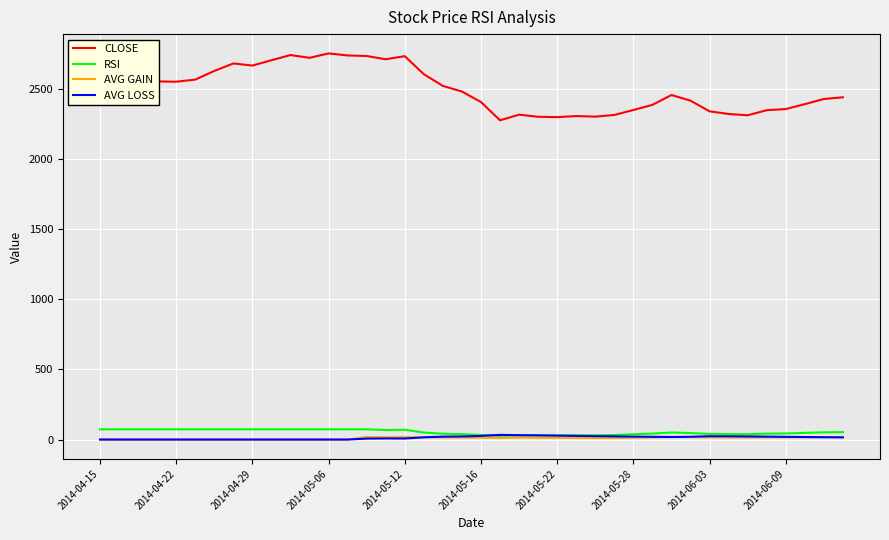

Which series has the widest spread of values?

CLOSE